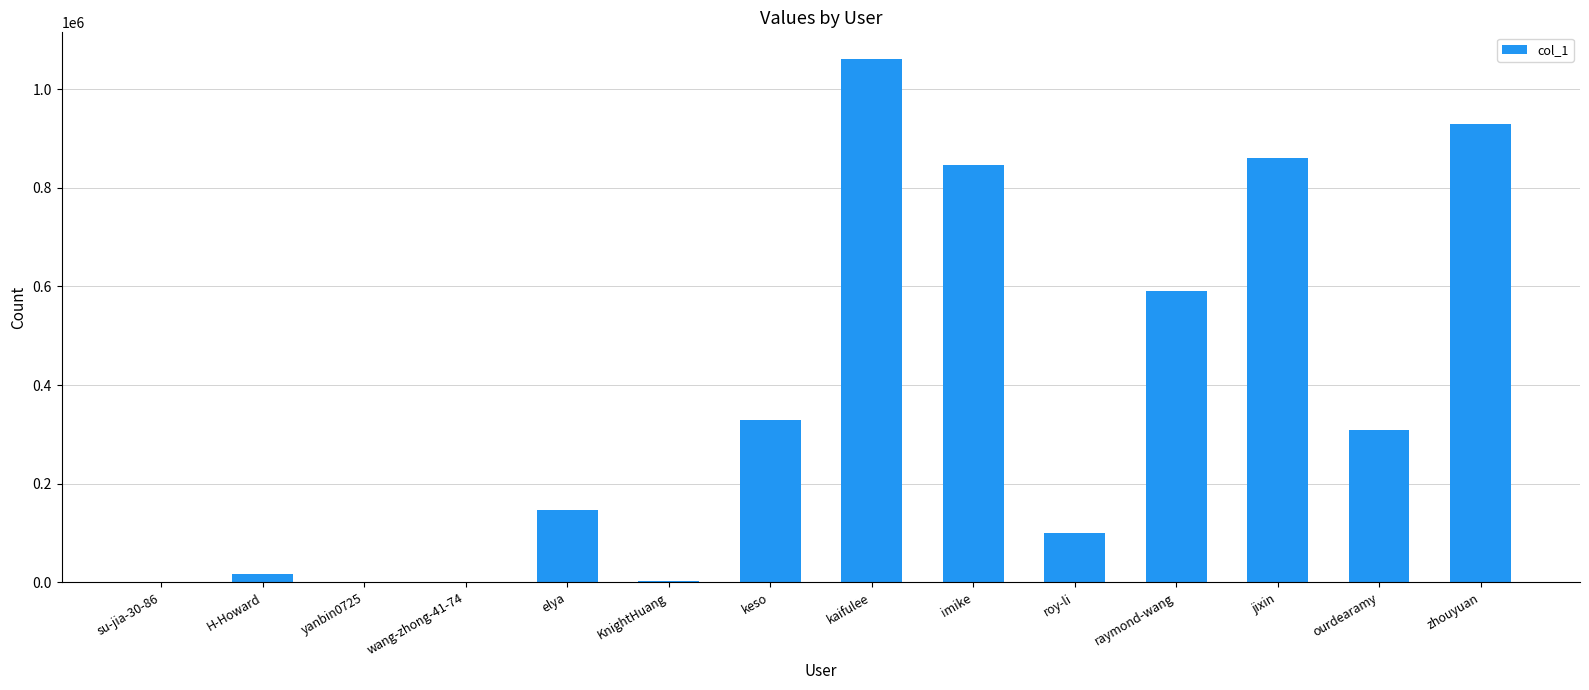

What is the change in value from elya to kaifulee?

+915668